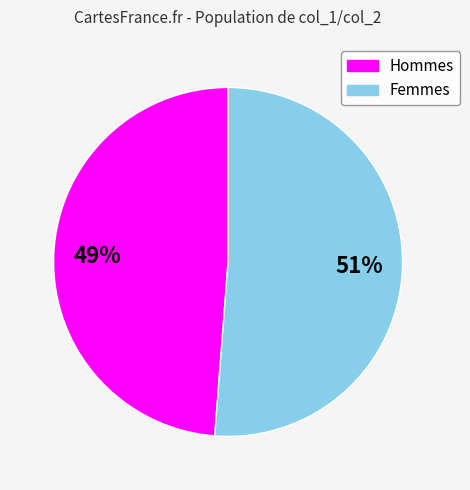

Is there any slice that represents more than half of the pie?

Yes